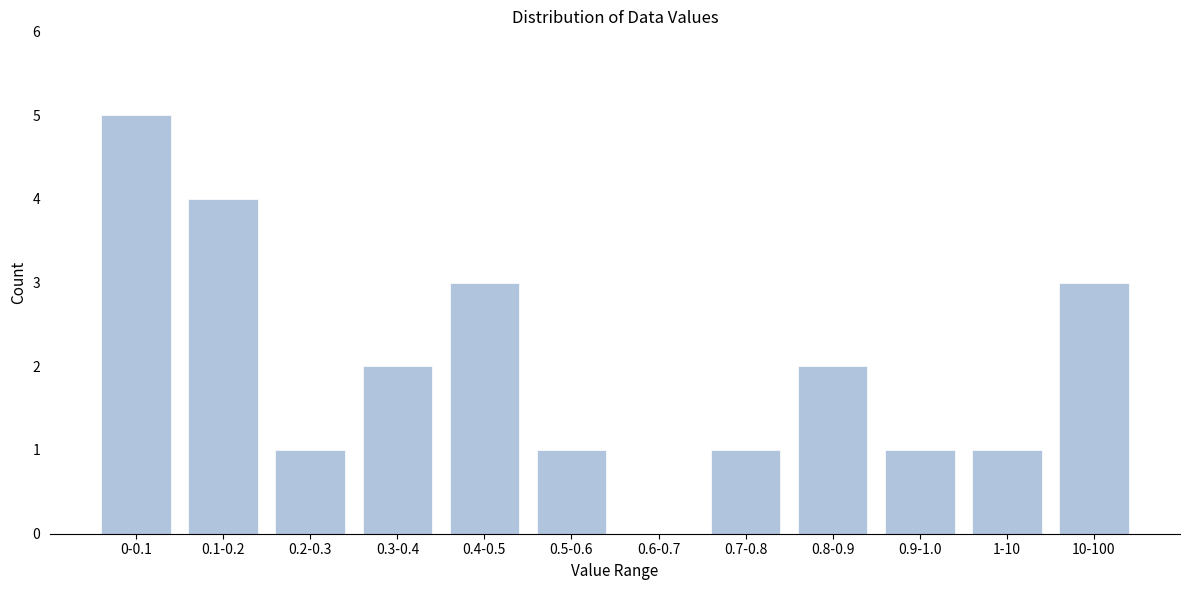

Reading left to right, what are all the values shown in this chart?

0-0.1=5	0.1-0.2=4	0.2-0.3=1	0.3-0.4=2	0.4-0.5=3	0.5-0.6=1	0.6-0.7=0	0.7-0.8=1	0.8-0.9=2	0.9-1.0=1	1-10=1	10-100=3